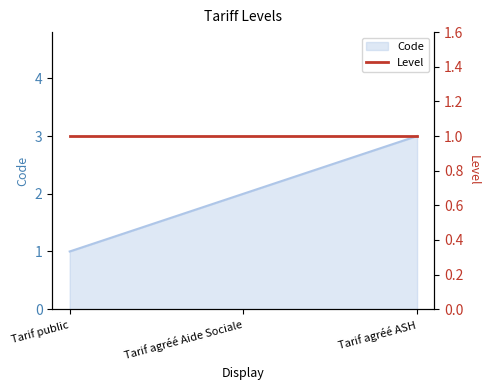

Reading right to left, extract all data points from this chart.

3	2	1